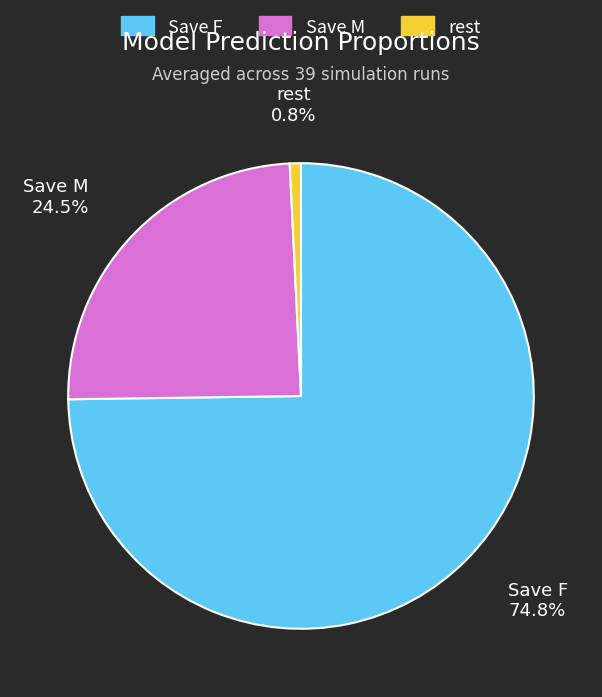

What percentage do Save F and Save M together represent?

99.2%